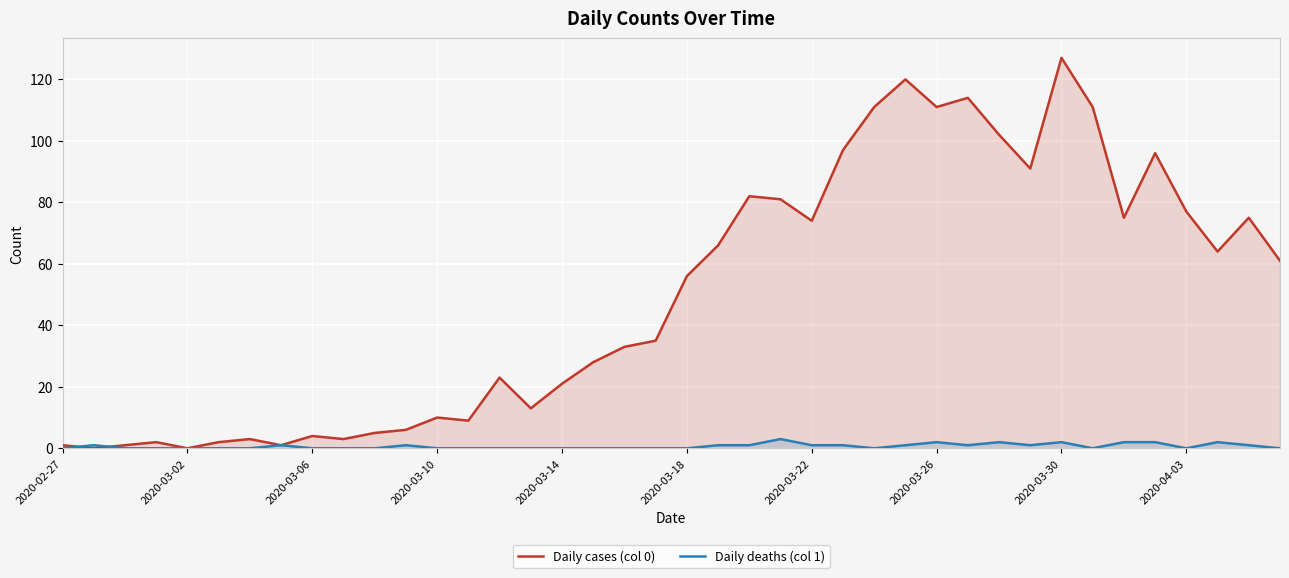

Which series has the widest spread of values?

Daily cases (col 0)